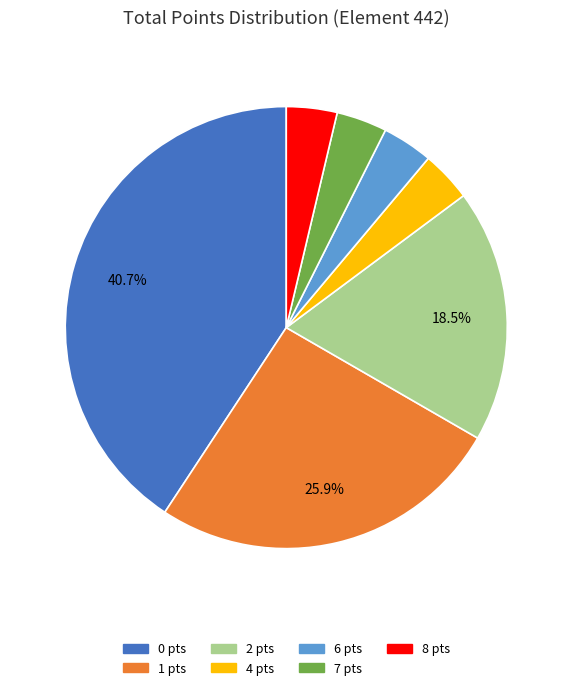

What percentage is NOT represented by 1 pts?

74.1%